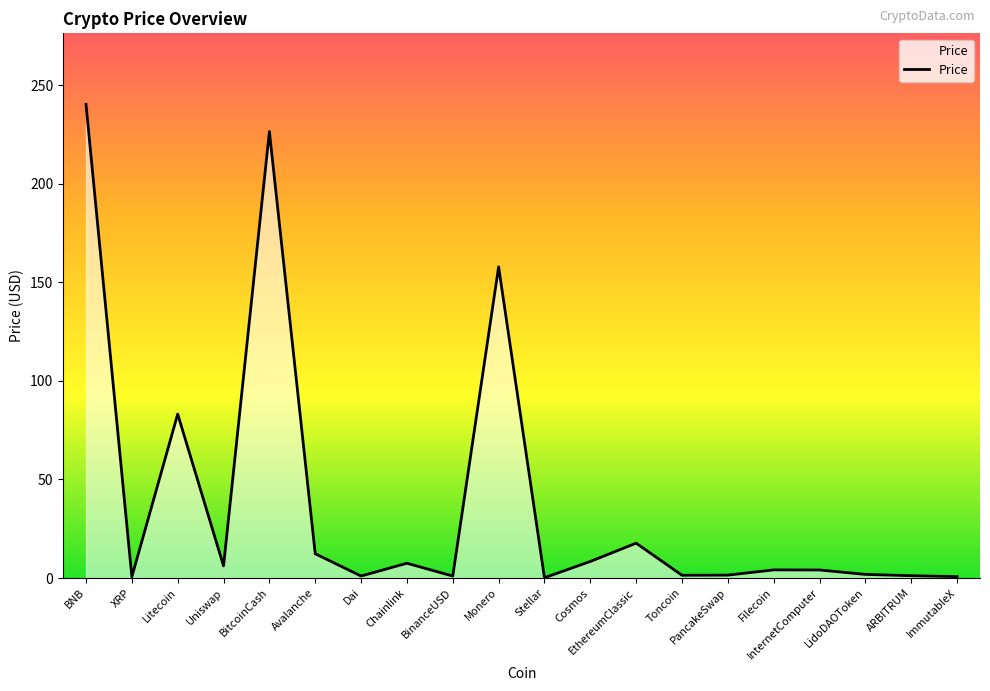

List the labels in order of value, smallest first.

Stellar, XRP, ImmutableX, Dai, BinanceUSD, ARBITRUM, Toncoin, PancakeSwap, LidoDAOToken, InternetComputer, Filecoin, Uniswap, Chainlink, Cosmos, Avalanche, EthereumClassic, Litecoin, Monero, BitcoinCash, BNB